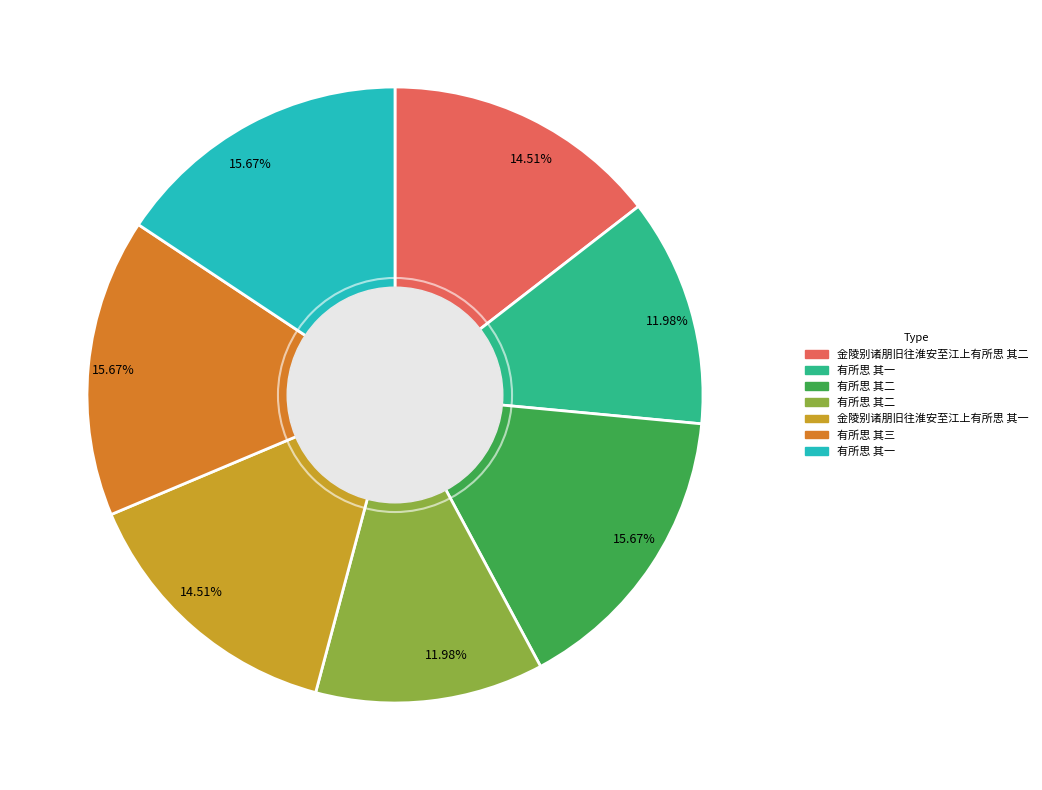

Is there any slice that represents more than half of the pie?

No